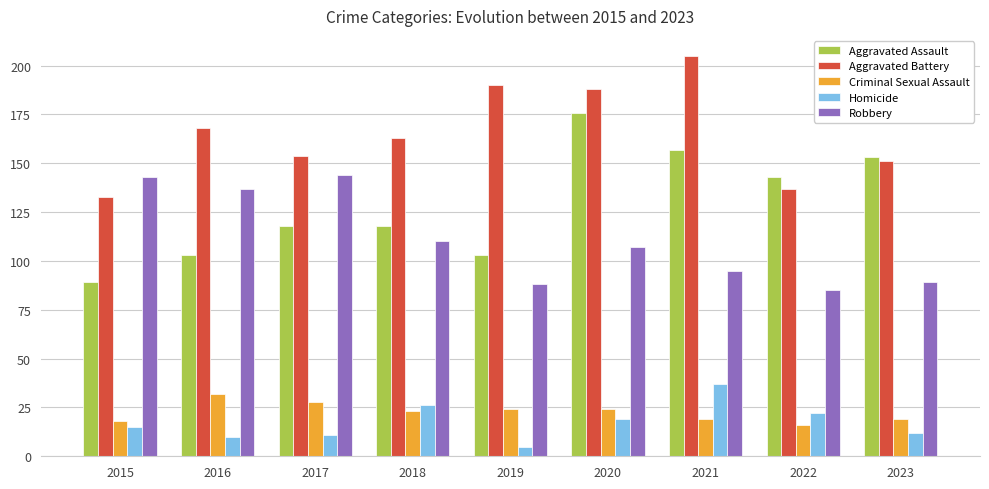

At which label does Aggravated Battery reach its peak?

2021